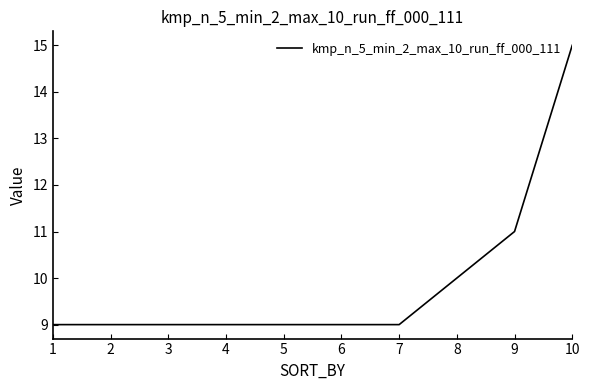

The value at 3 is 9. True or false?

True